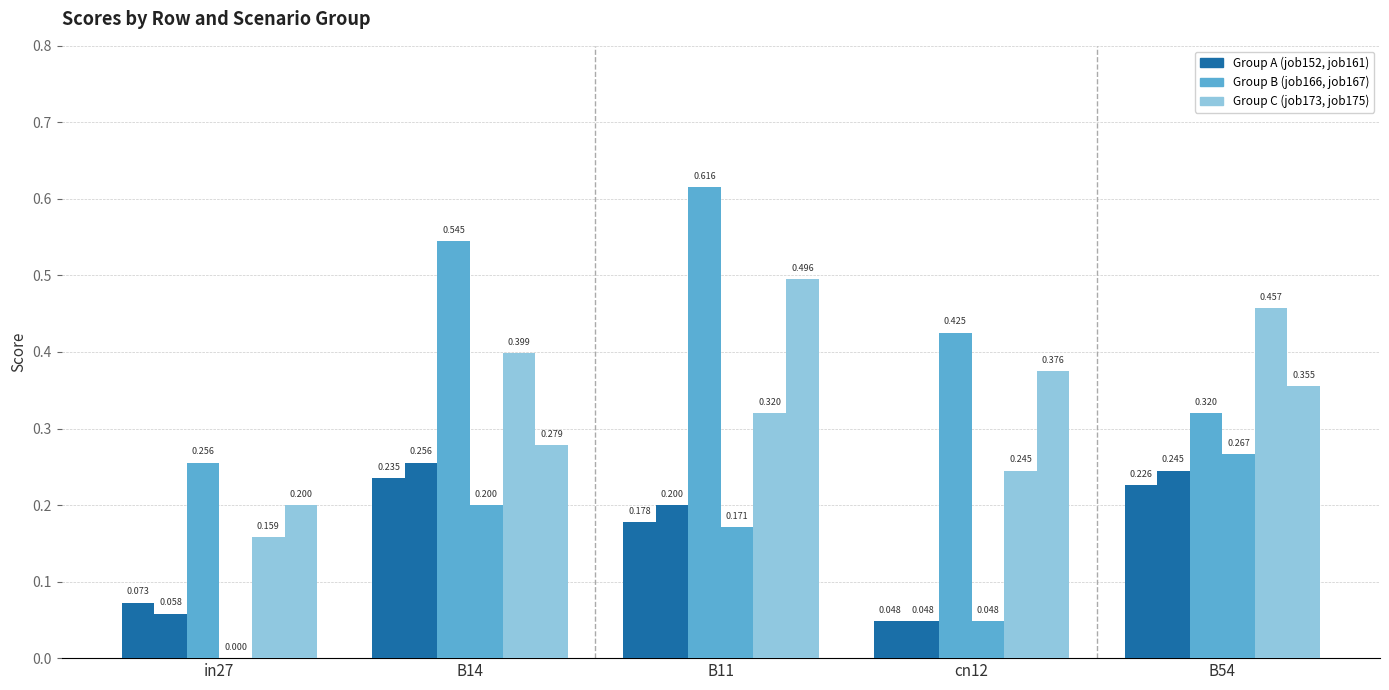

What is the total value across all series at B54?

1.9